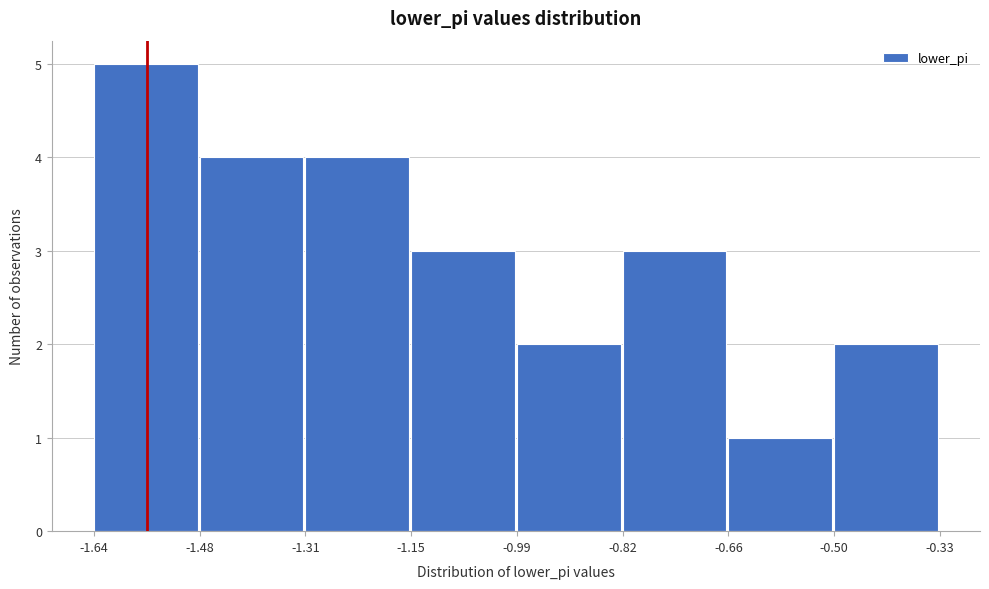

How tall is the bar that spans -1.64 to -1.48 on the x-axis? The values are not printed on the chart, so give them approximately, as read against the axis.

5